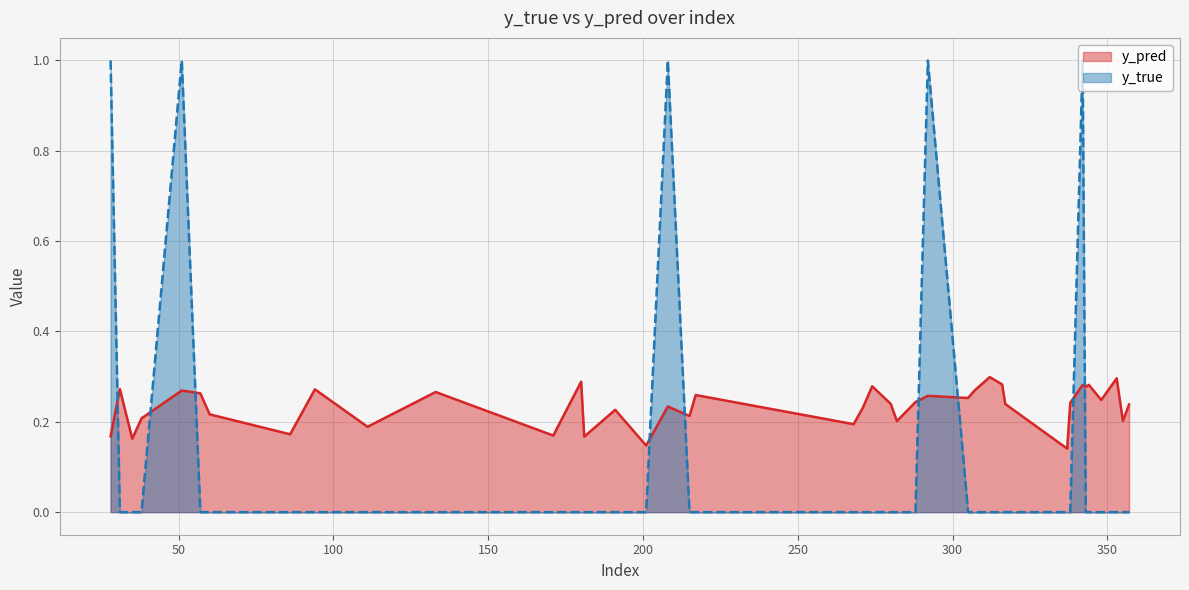

List the series in order of their overall mean, highest first.

y_pred, y_true